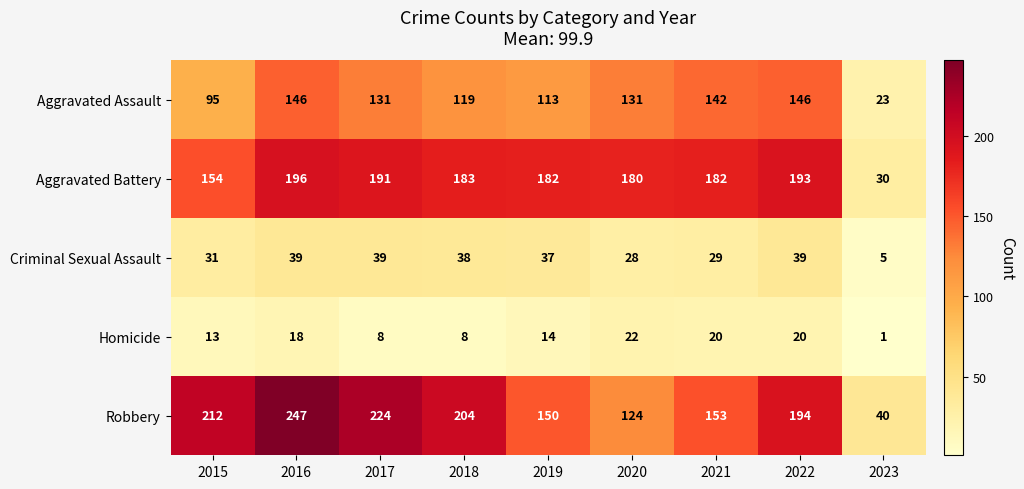

Read the Aggravated Assault value at 2016.

146